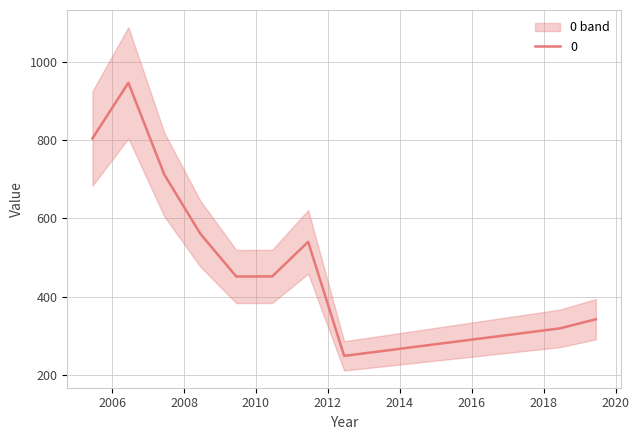

Rank the categories by value from lowest to highest.

2012-06-15, 2018-06-15, 2019-06-15, 2009-06-15, 2010-06-15, 2011-06-15, 2008-06-15, 2007-06-15, 2005-06-15, 2006-06-15